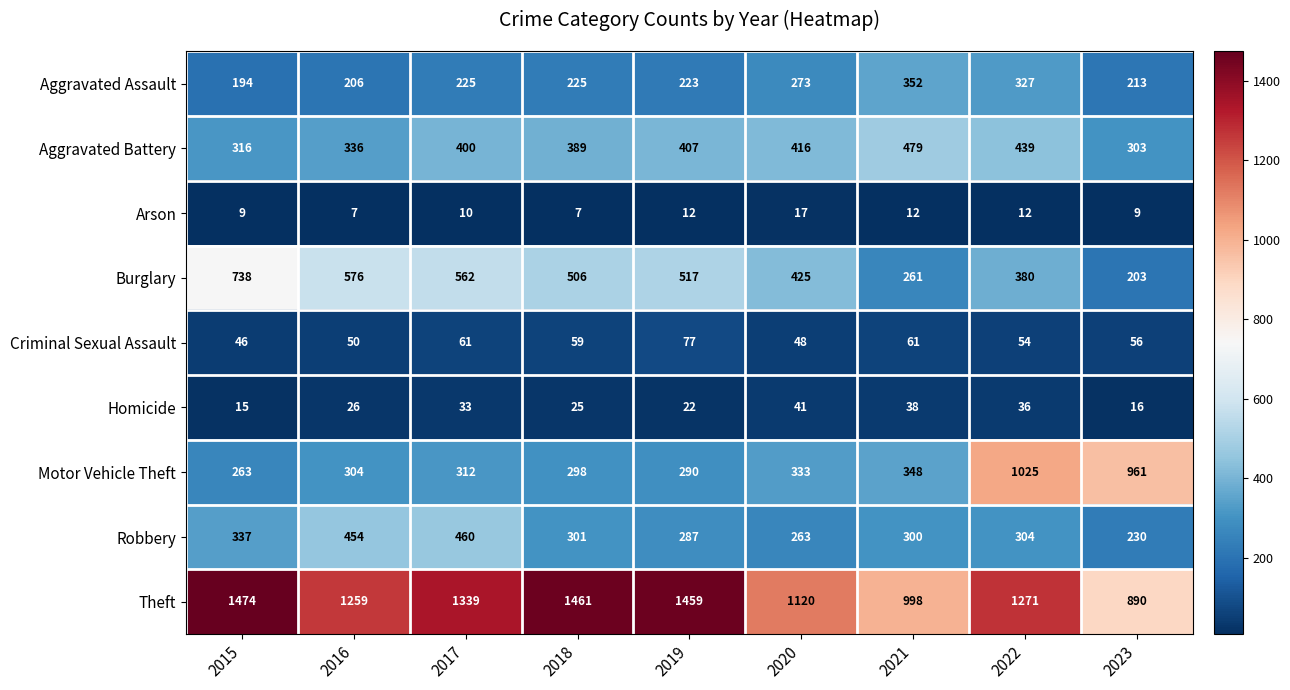

What is the total value across all series at 2017?

3402